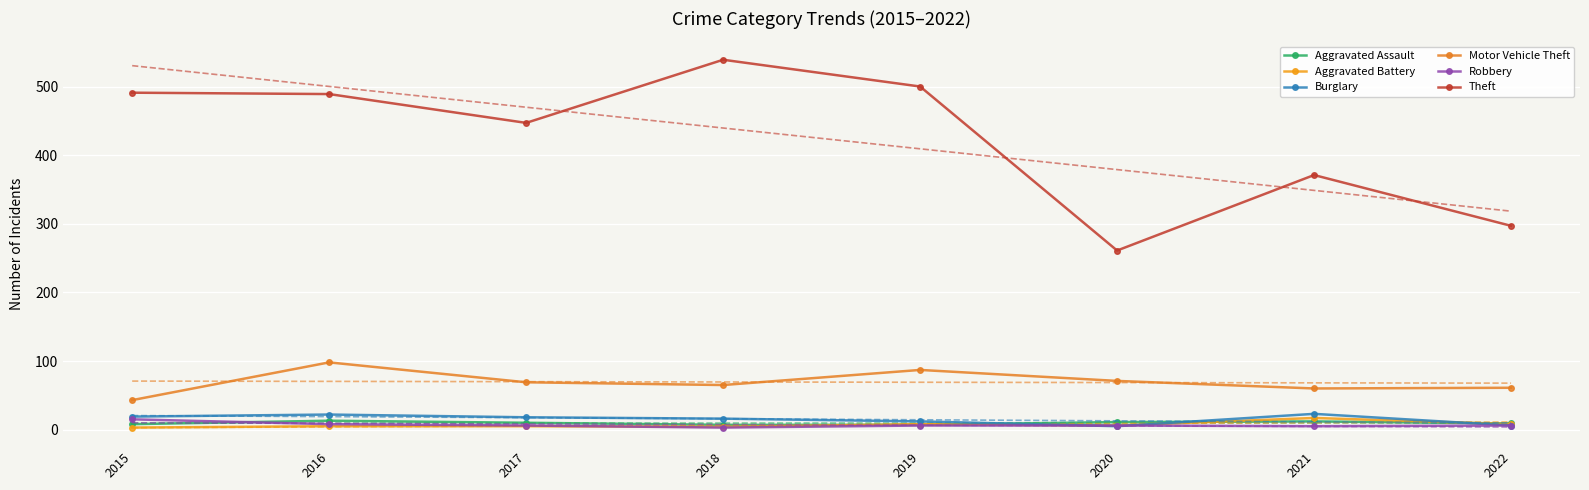

What is the difference between the highest and lowest values at 2018?

536